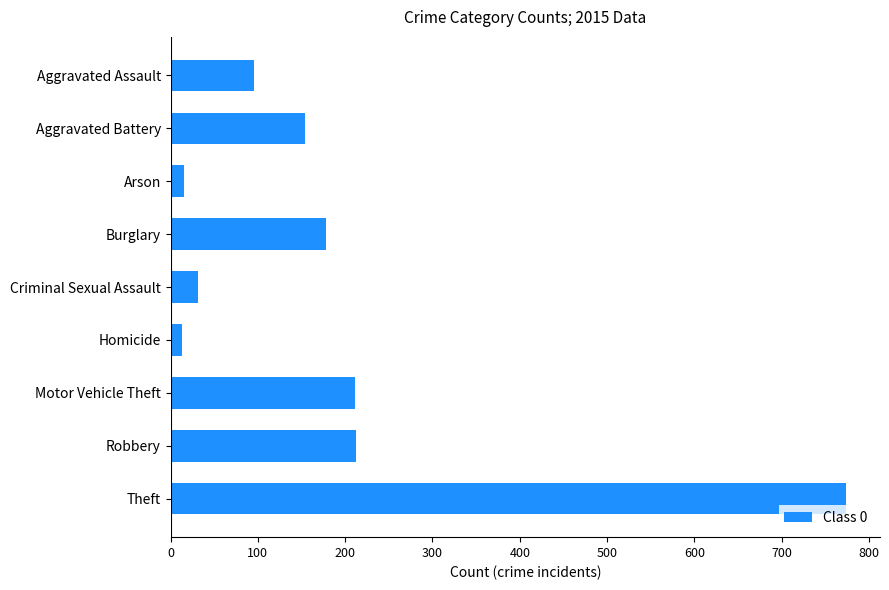

What is the greatest value displayed?

774